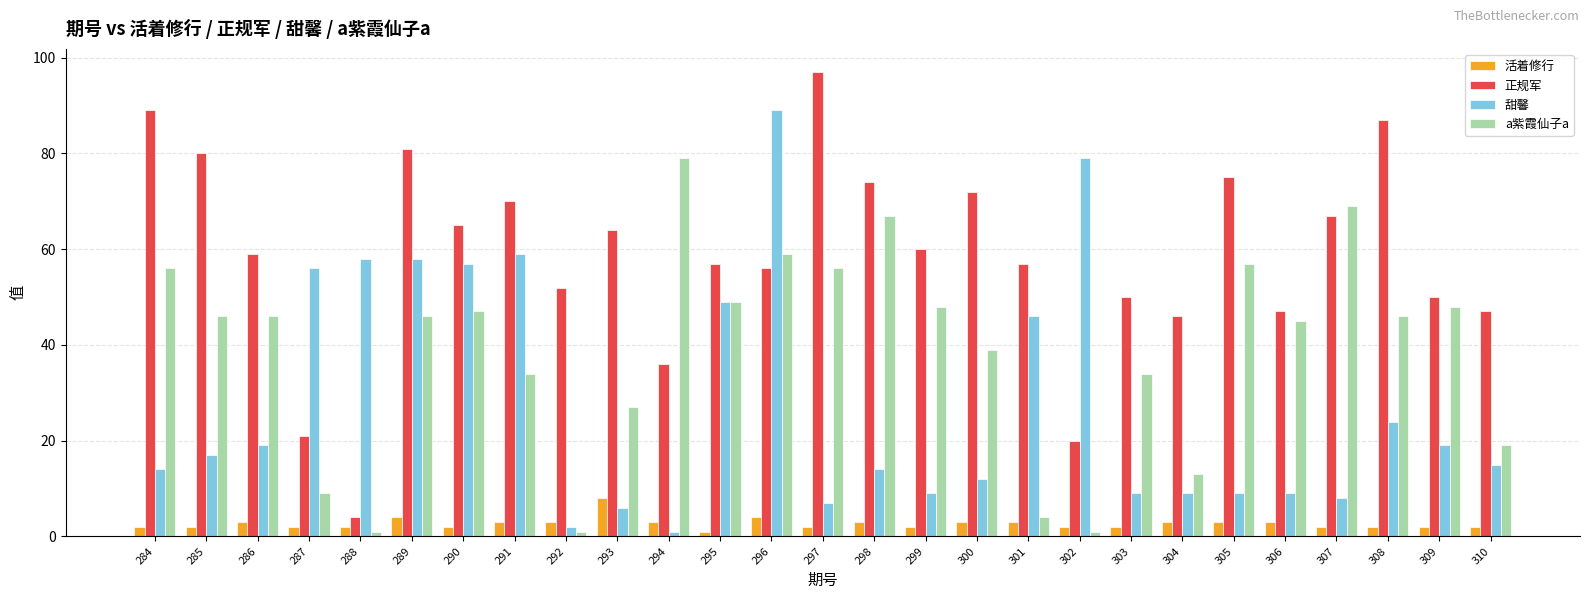

List the series in order of their peak value, lowest first.

活着修行, a紫霞仙子a, 甜馨, 正规军